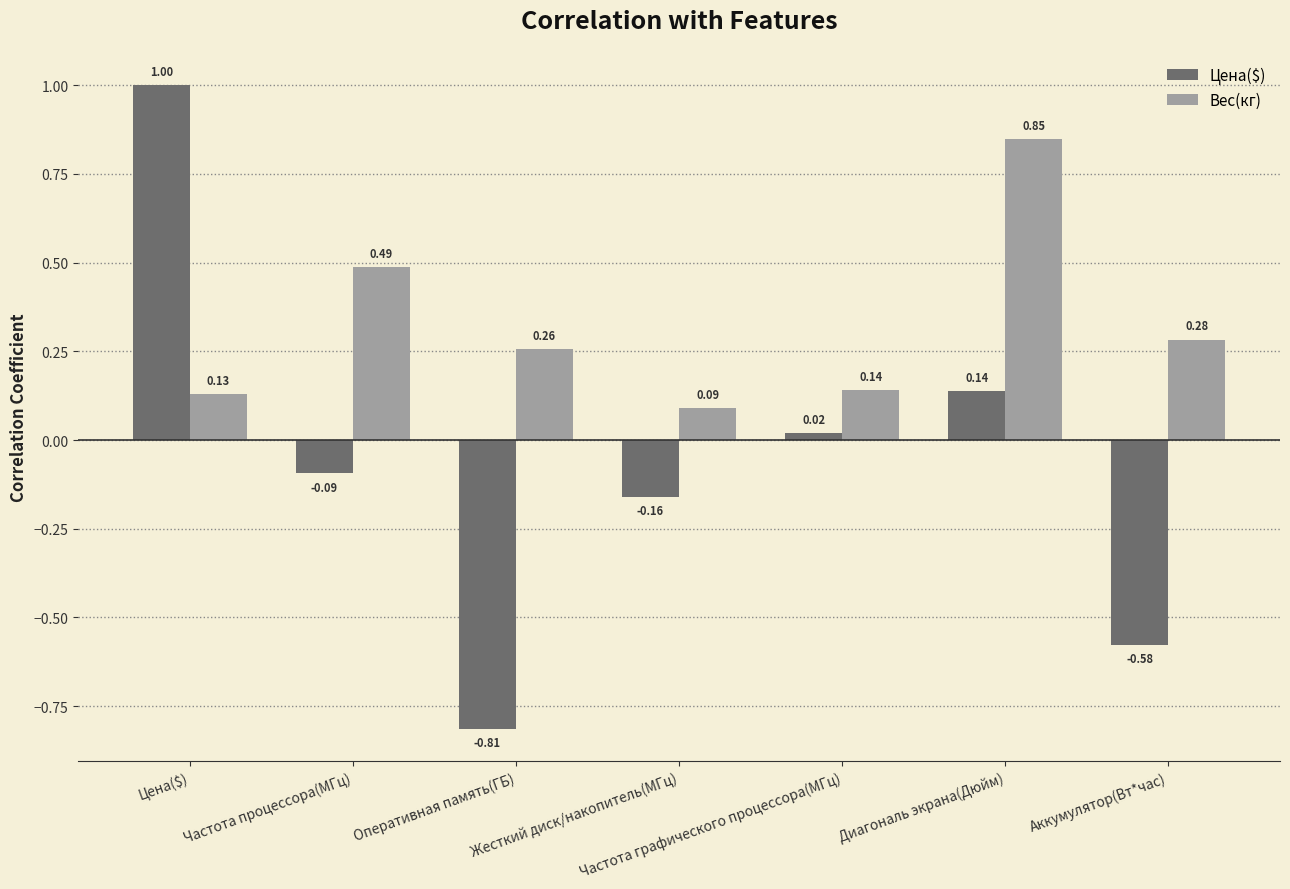

Count the number of categories in the chart.

7